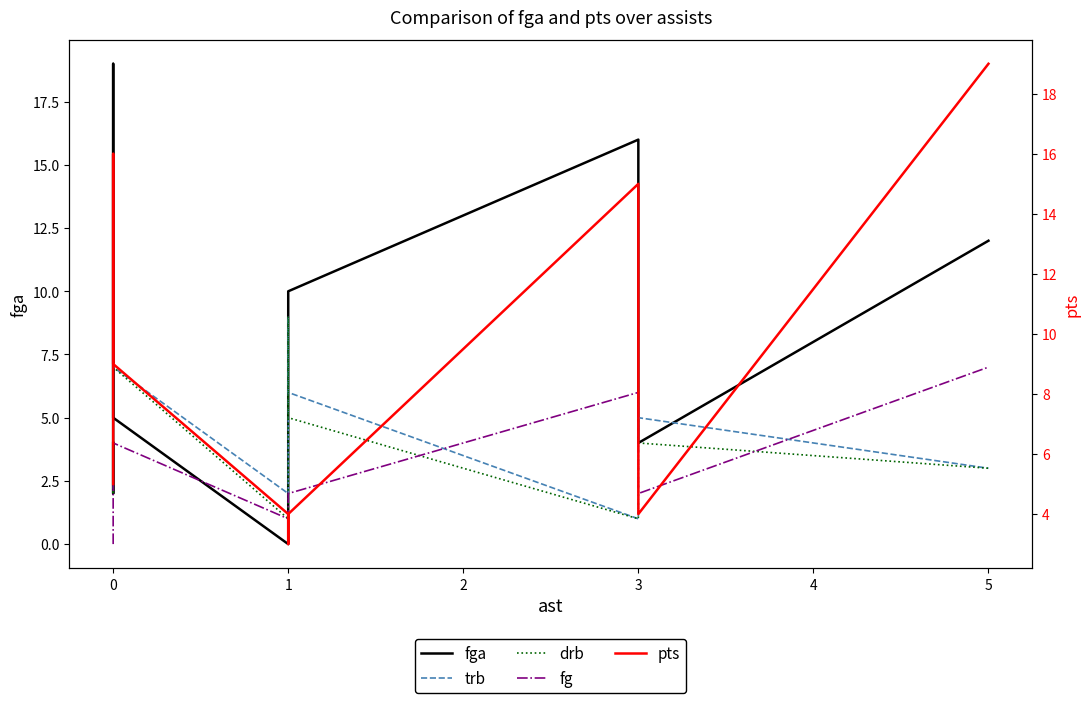

How many distinct data groups are displayed?

5